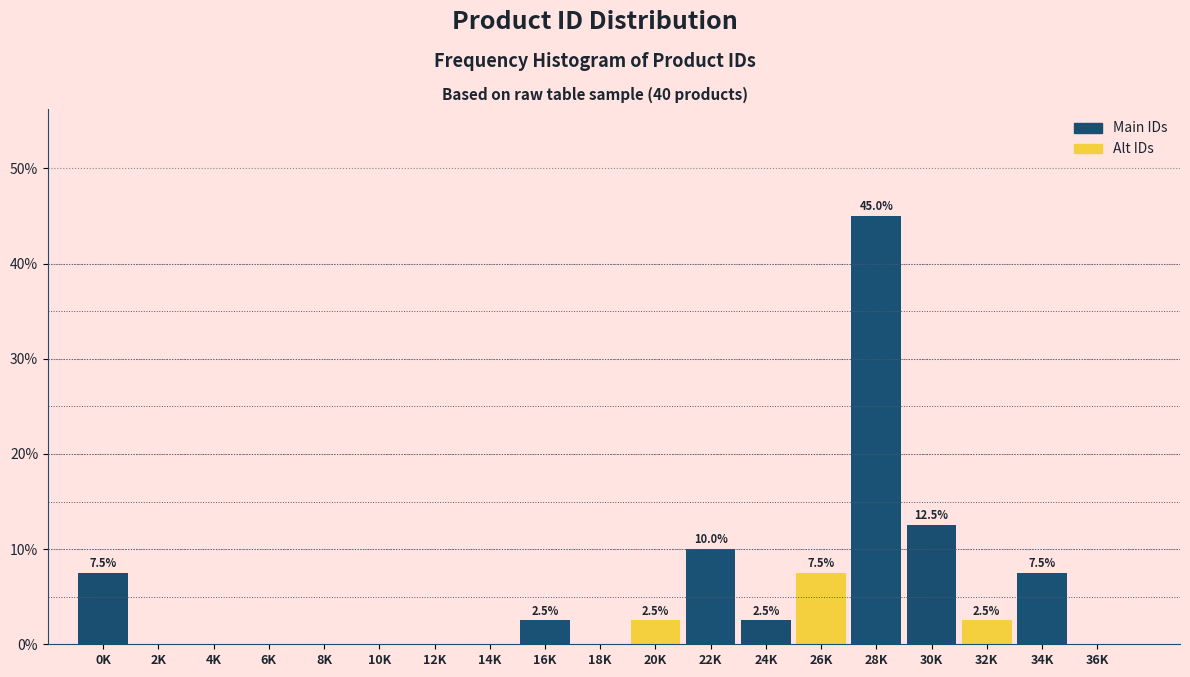

What is the sum of the values at 0K and 30K?

20.0